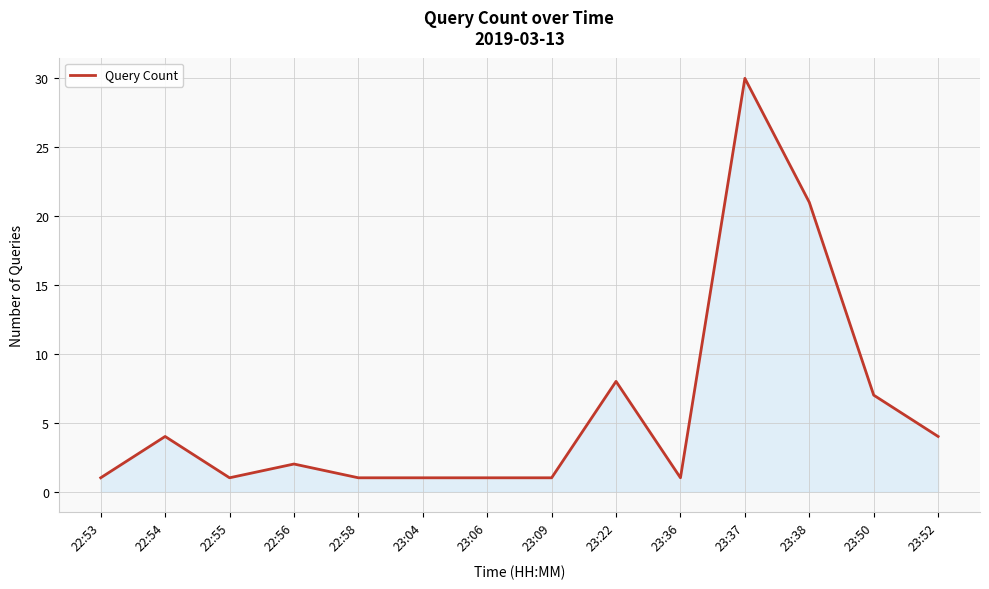

What is the maximum value shown in the chart?

30